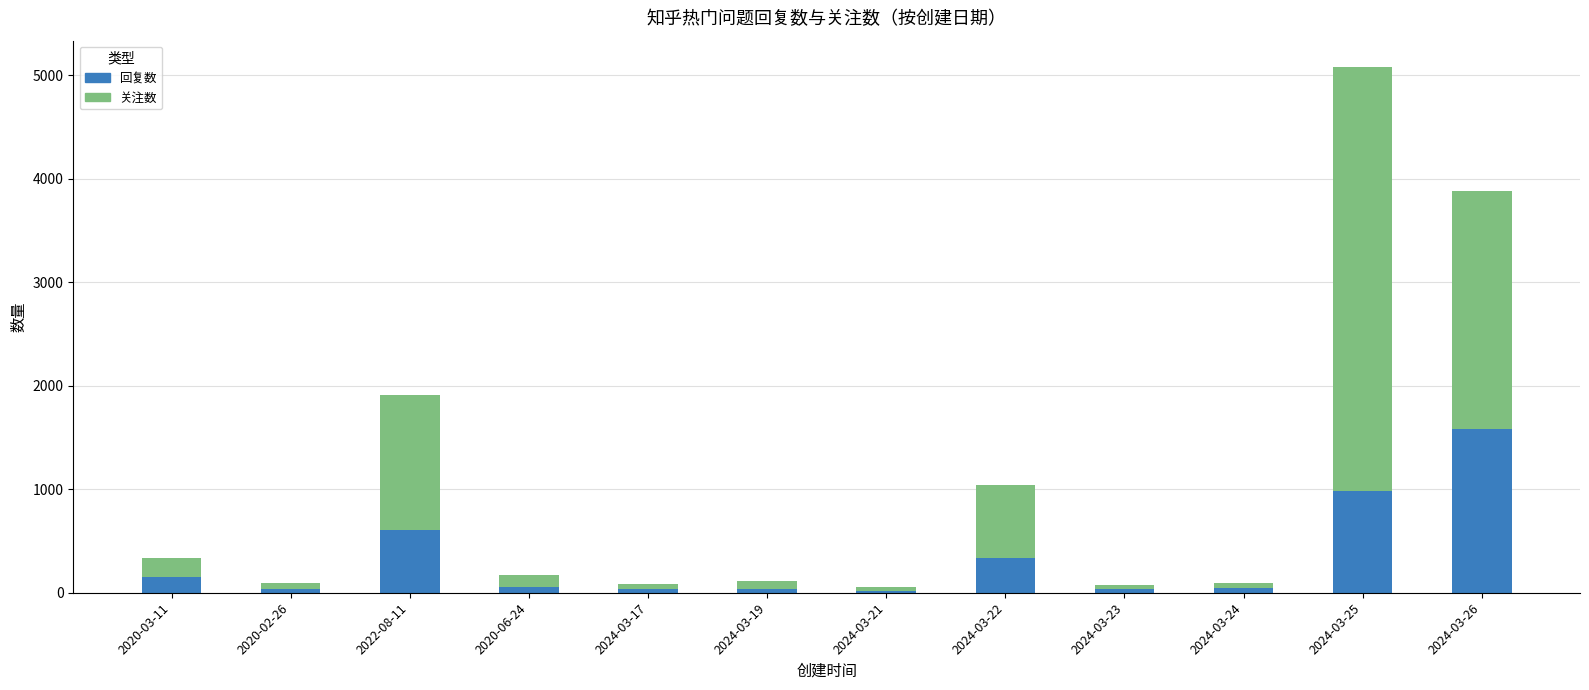

What is the difference between the maximum and minimum values in the 回复数 series?

1567